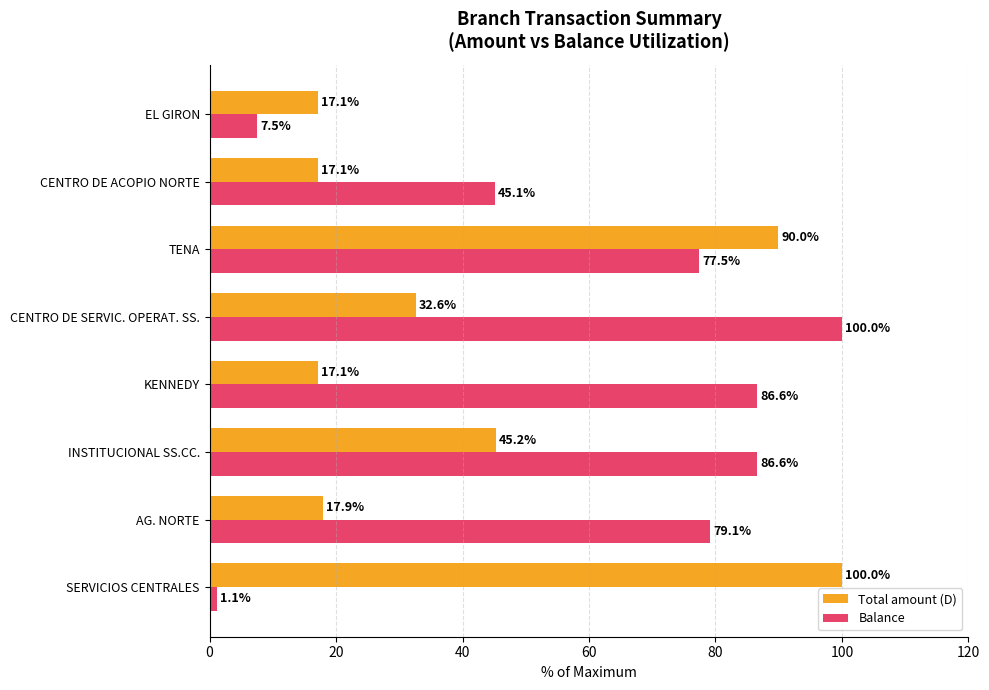

Which series has the largest range (max minus min)?

Balance